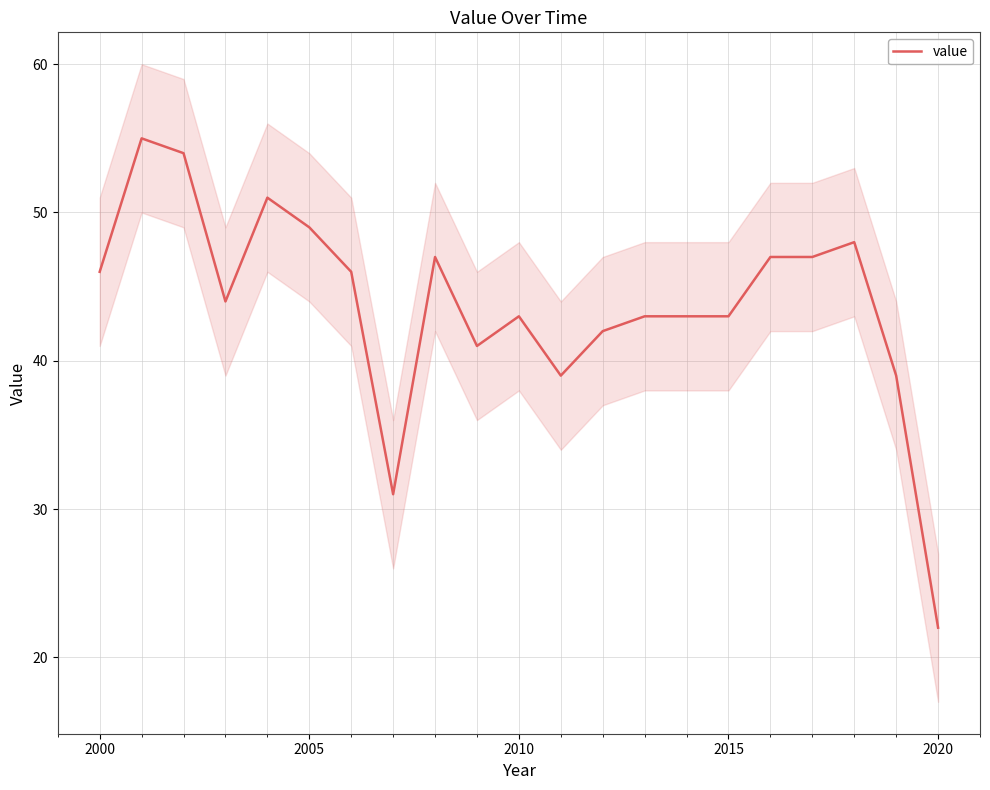

Which category has the lowest value in the value series?

2020